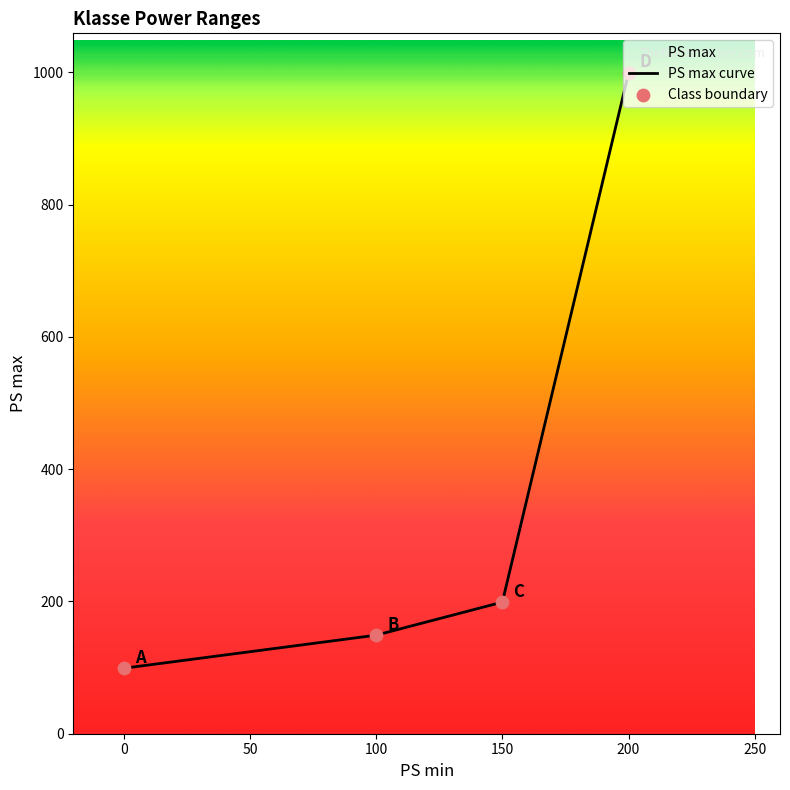

Which has a higher value, 100 or 150?

150